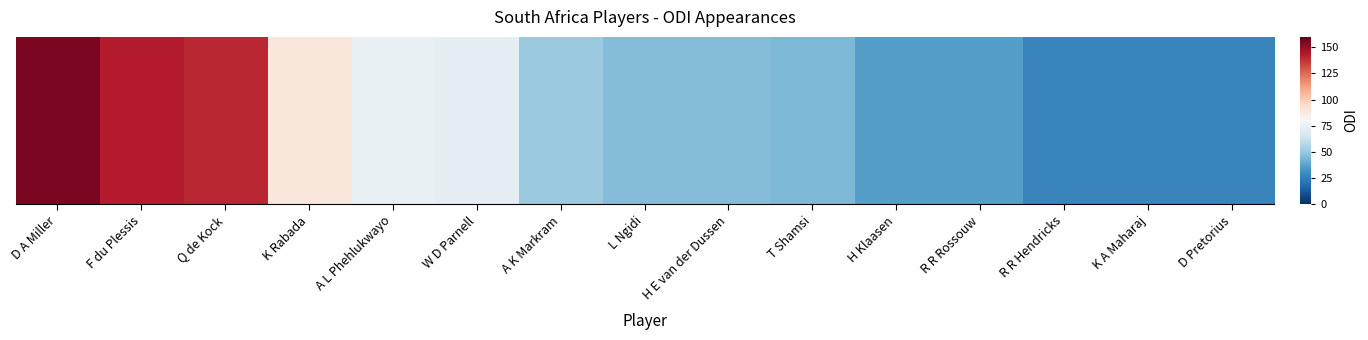

Between L Ngidi and Q de Kock, which is larger?

Q de Kock